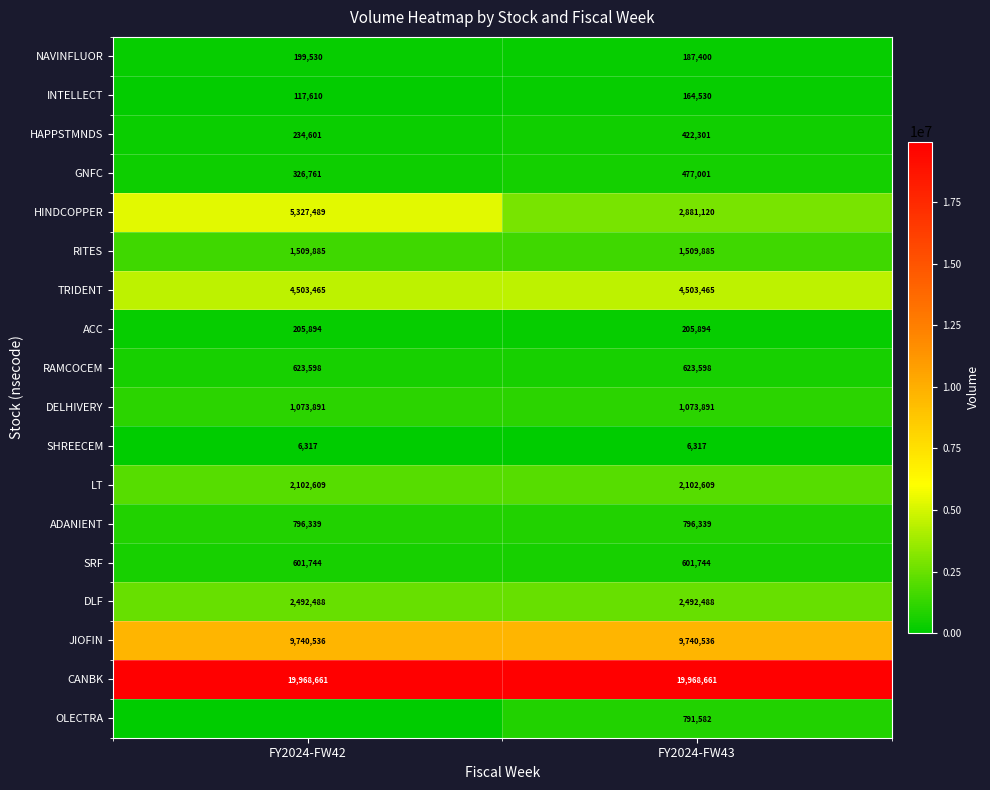

Is the value of ADANIENT at FY2024-FW42 greater than the value of GNFC at FY2024-FW42?

Yes